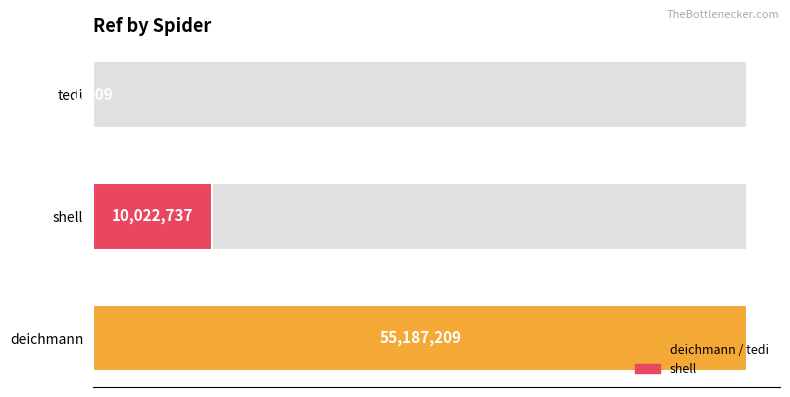

What value does the data have at tedi?

1009